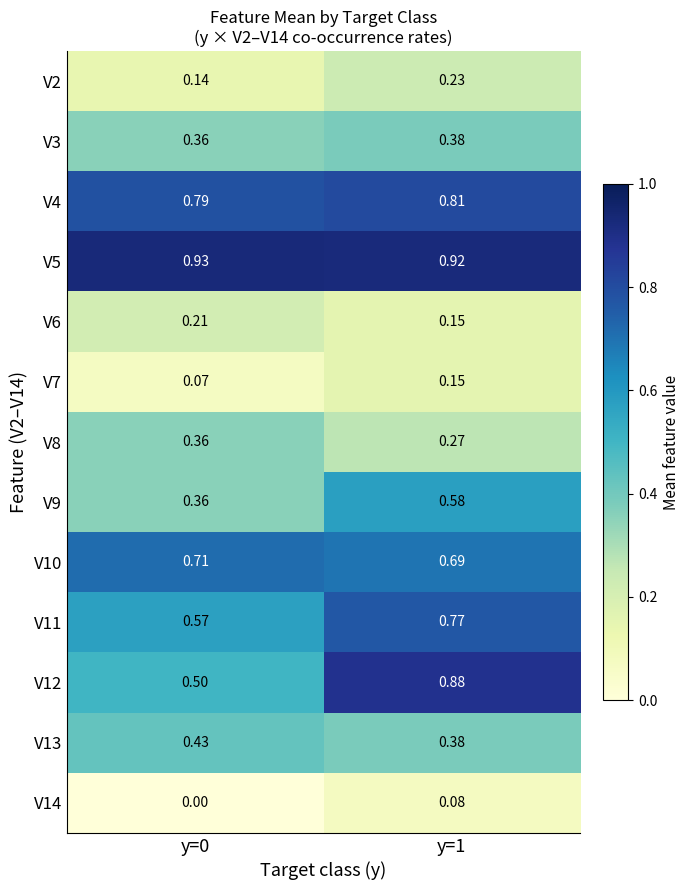

Is the value of V5 at y=0 greater than the value of V7 at y=1?

Yes